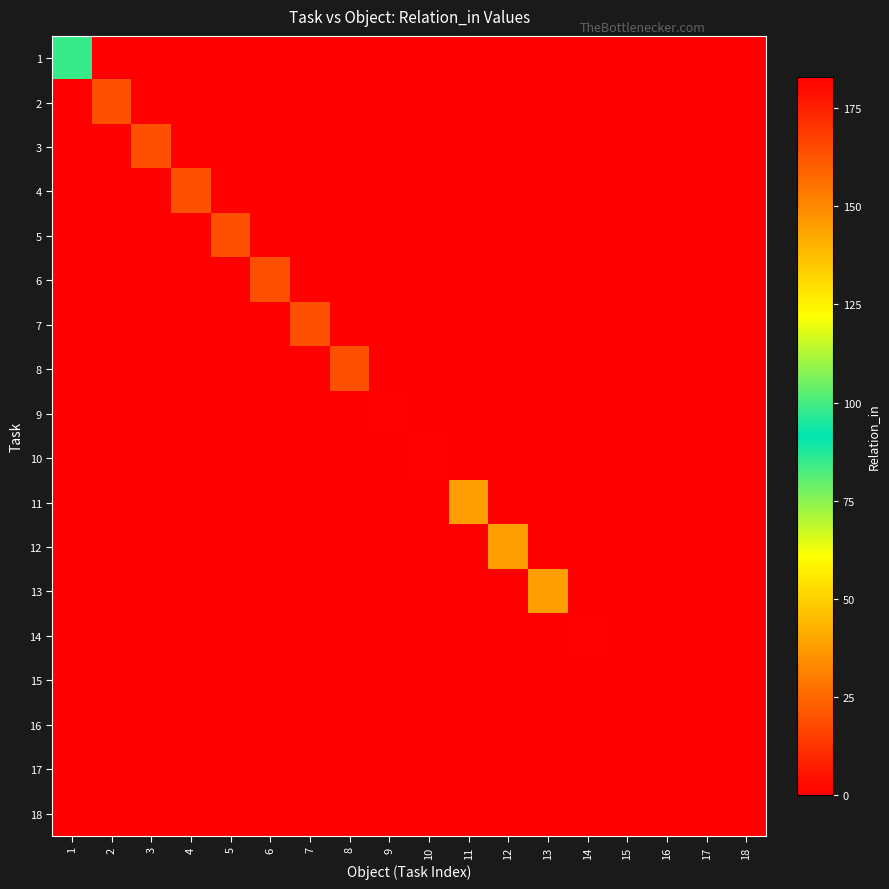

Reading left to right, list all the values displayed in this chart.

1: 1=98	2=0	3=0	4=0	5=0	6=0	7=0	8=0	9=0	10=0	11=0	12=0	13=0	14=0	15=0	16=0	17=0	18=0
2: 1=0	2=19	3=0	4=0	5=0	6=0	7=0	8=0	9=0	10=0	11=0	12=0	13=0	14=0	15=0	16=0	17=0	18=0
3: 1=0	2=0	3=19	4=0	5=0	6=0	7=0	8=0	9=0	10=0	11=0	12=0	13=0	14=0	15=0	16=0	17=0	18=0
4: 1=0	2=0	3=0	4=19	5=0	6=0	7=0	8=0	9=0	10=0	11=0	12=0	13=0	14=0	15=0	16=0	17=0	18=0
5: 1=0	2=0	3=0	4=0	5=19	6=0	7=0	8=0	9=0	10=0	11=0	12=0	13=0	14=0	15=0	16=0	17=0	18=0
6: 1=0	2=0	3=0	4=0	5=0	6=19	7=0	8=0	9=0	10=0	11=0	12=0	13=0	14=0	15=0	16=0	17=0	18=0
7: 1=0	2=0	3=0	4=0	5=0	6=0	7=19	8=0	9=0	10=0	11=0	12=0	13=0	14=0	15=0	16=0	17=0	18=0
8: 1=0	2=0	3=0	4=0	5=0	6=0	7=0	8=19	9=0	10=0	11=0	12=0	13=0	14=0	15=0	16=0	17=0	18=0
9: 1=0	2=0	3=0	4=0	5=0	6=0	7=0	8=0	9=182	10=0	11=0	12=0	13=0	14=0	15=0	16=0	17=0	18=0
10: 1=0	2=0	3=0	4=0	5=0	6=0	7=0	8=0	9=0	10=182	11=0	12=0	13=0	14=0	15=0	16=0	17=0	18=0
11: 1=0	2=0	3=0	4=0	5=0	6=0	7=0	8=0	9=0	10=0	11=145	12=0	13=0	14=0	15=0	16=0	17=0	18=0
12: 1=0	2=0	3=0	4=0	5=0	6=0	7=0	8=0	9=0	10=0	11=0	12=145	13=0	14=0	15=0	16=0	17=0	18=0
13: 1=0	2=0	3=0	4=0	5=0	6=0	7=0	8=0	9=0	10=0	11=0	12=0	13=145	14=0	15=0	16=0	17=0	18=0
14: 1=0	2=0	3=0	4=0	5=0	6=0	7=0	8=0	9=0	10=0	11=0	12=0	13=0	14=182	15=0	16=0	17=0	18=0
15: 1=0	2=0	3=0	4=0	5=0	6=0	7=0	8=0	9=0	10=0	11=0	12=0	13=0	14=0	15=183	16=0	17=0	18=0
16: 1=0	2=0	3=0	4=0	5=0	6=0	7=0	8=0	9=0	10=0	11=0	12=0	13=0	14=0	15=0	16=183	17=0	18=0
17: 1=0	2=0	3=0	4=0	5=0	6=0	7=0	8=0	9=0	10=0	11=0	12=0	13=0	14=0	15=0	16=0	17=183	18=0
18: 1=0	2=0	3=0	4=0	5=0	6=0	7=0	8=0	9=0	10=0	11=0	12=0	13=0	14=0	15=0	16=0	17=0	18=183